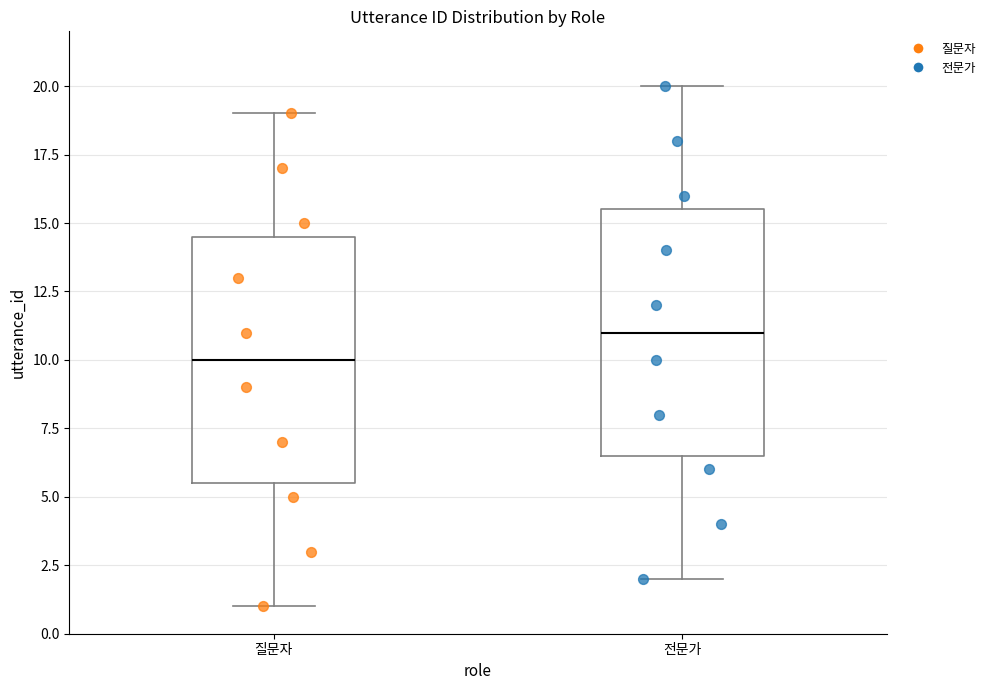

Where does the median line of the box for 전문가 sit on the y-axis? The values are not printed on the chart, so give them approximately, as read against the axis.

11.0